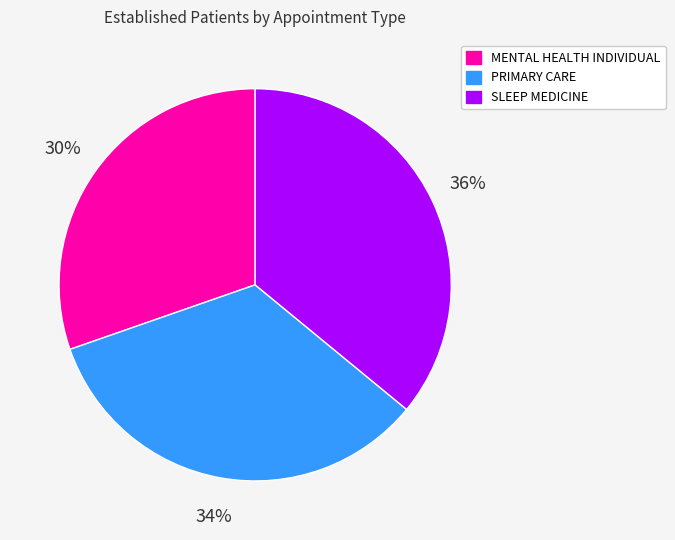

To the nearest percent, what is the combined percentage of SLEEP MEDICINE and PRIMARY CARE?

70%